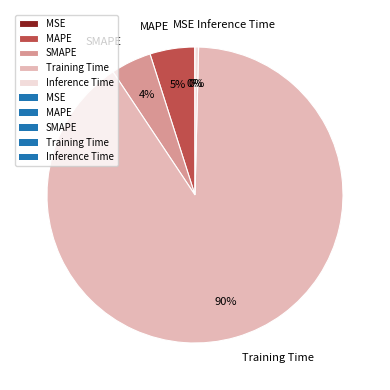

Is it true that Training Time is 79% of the pie?

False